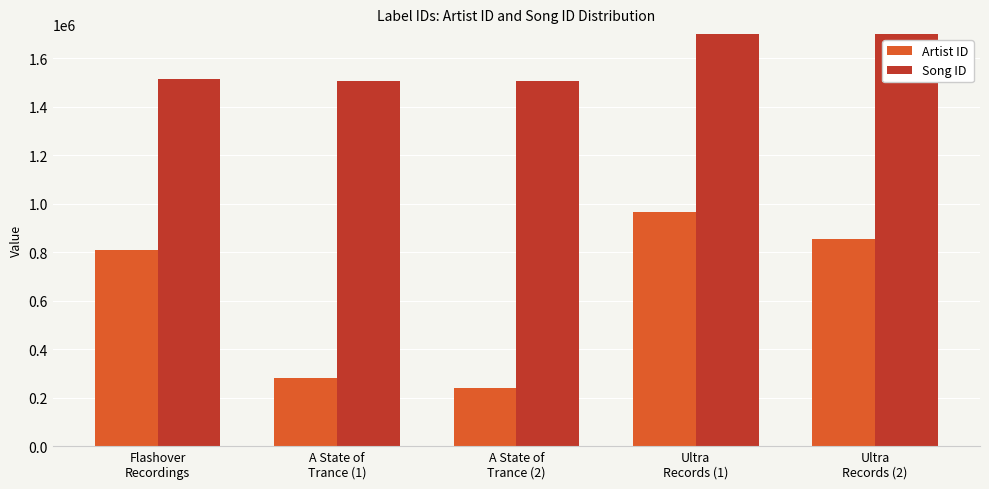

True or false: Artist ID has a value of 1325650 at Flashover
Recordings.

False